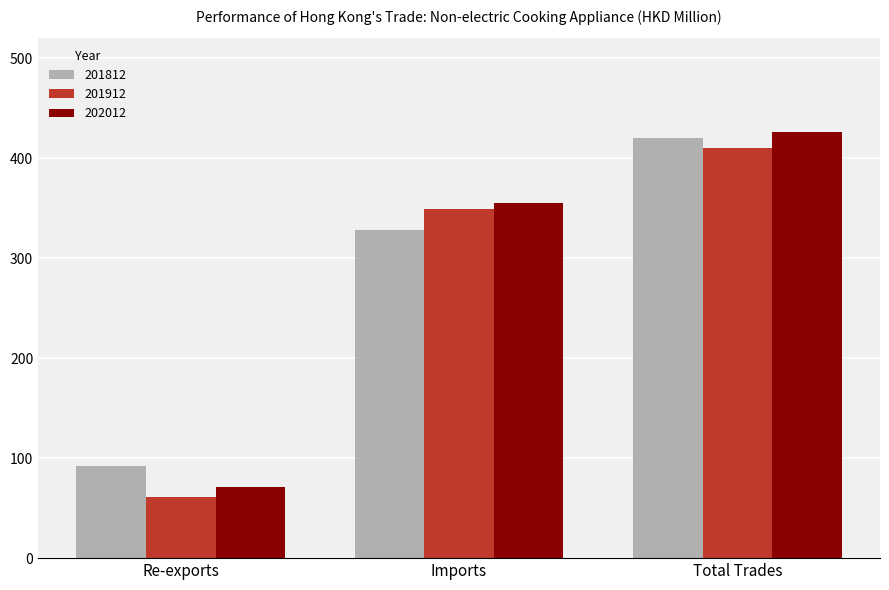

What is the minimum value shown in the chart?

61.0